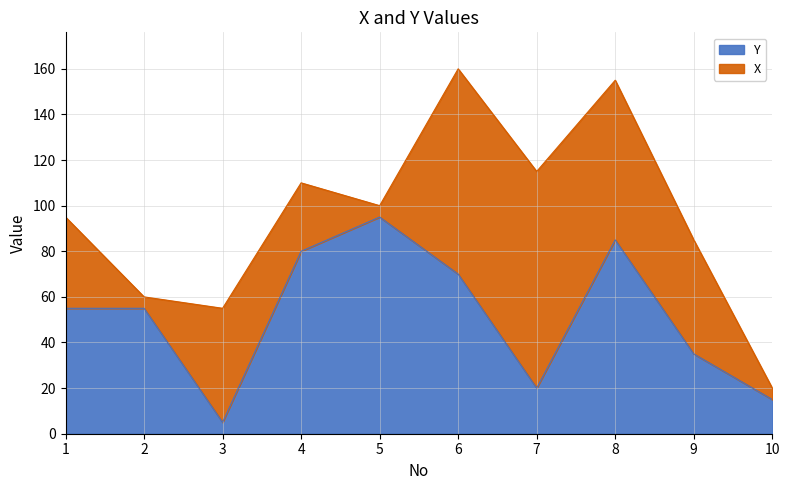

What is the difference between the maximum and second lowest values?

80